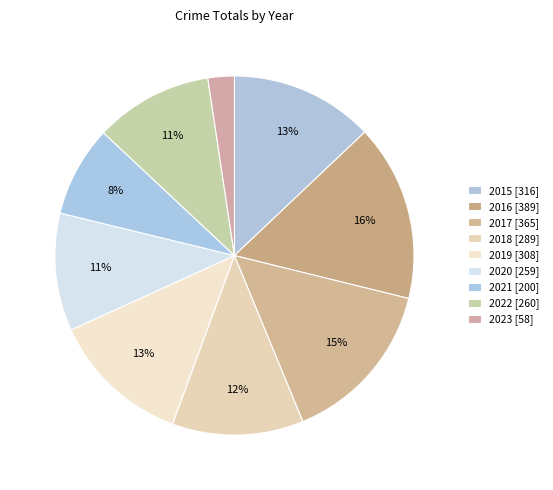

Which slice is the largest?

2016